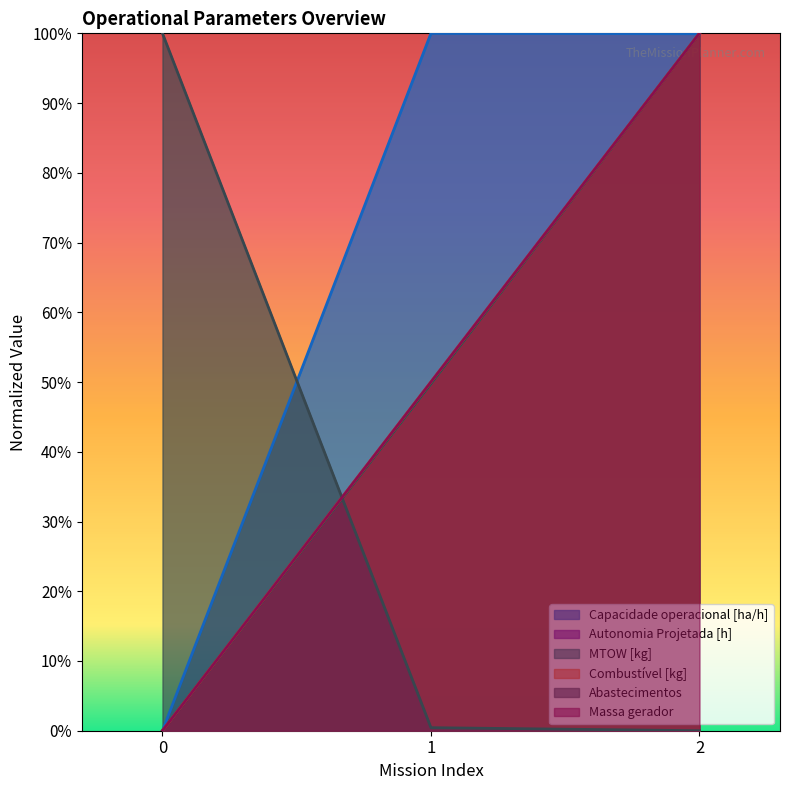

At how many categories does at least one series exceed 0?

3